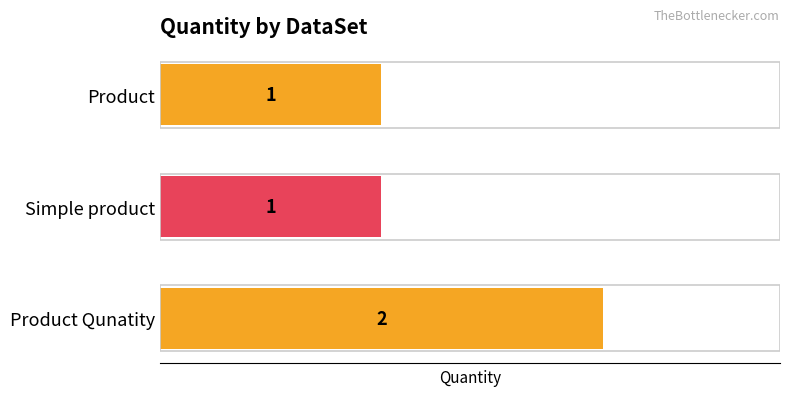

Reading bottom to top, transcribe all the data shown in this chart.

2	1	1